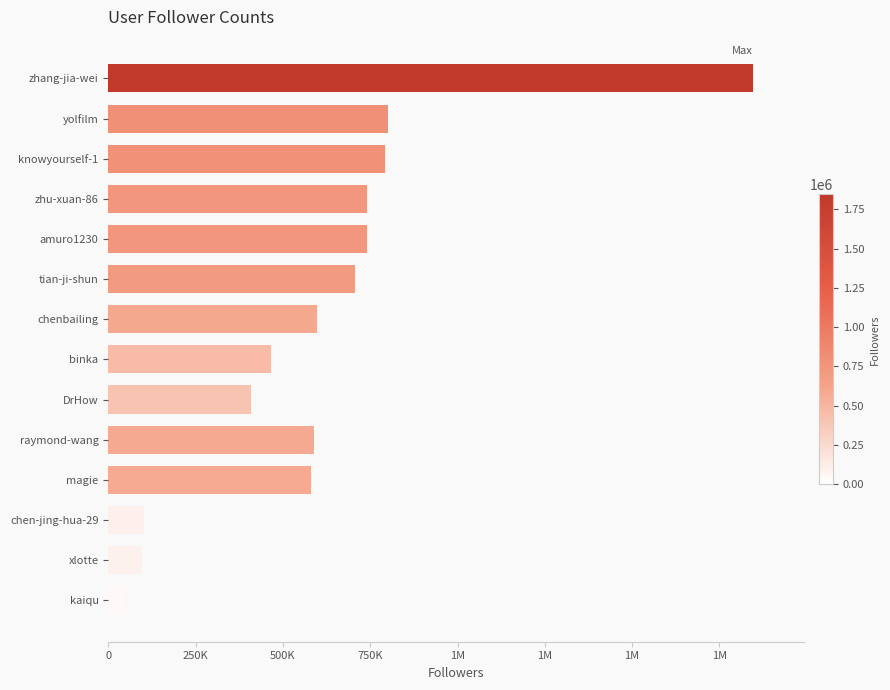

Are the bars horizontal?

Yes